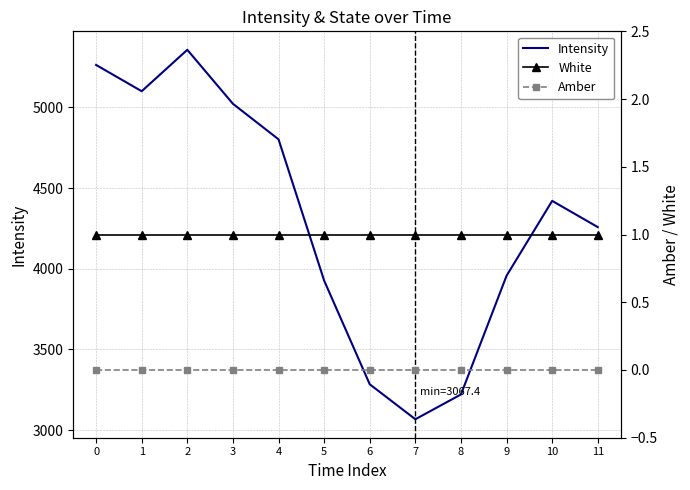

Between 10 and 9, which is larger?

10